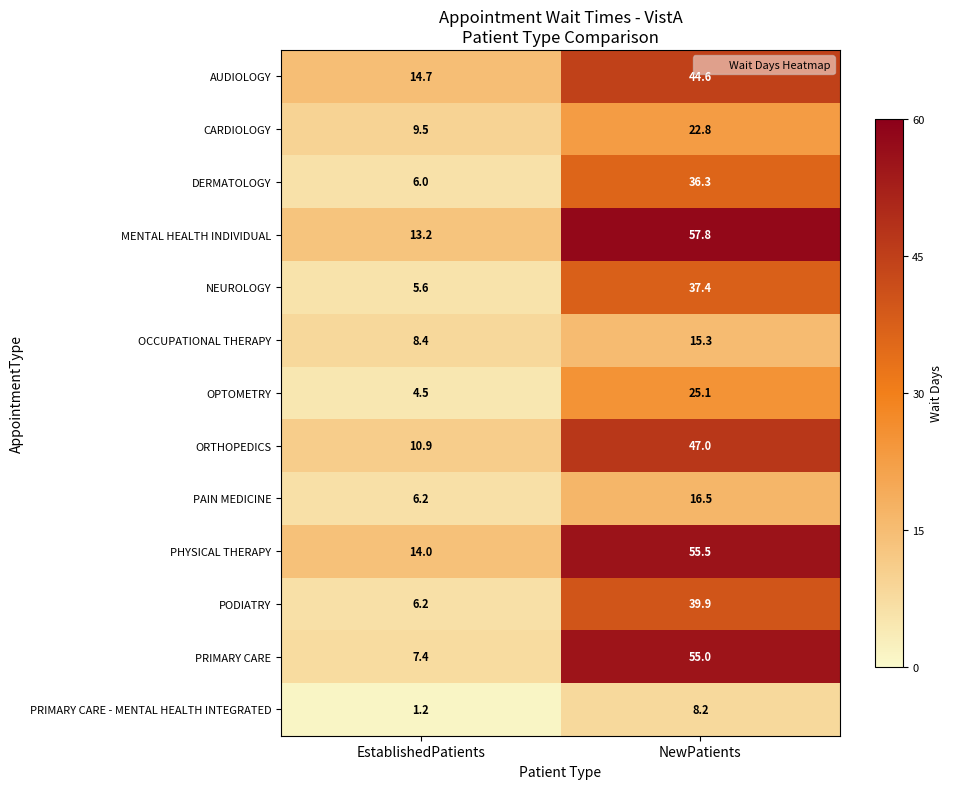

Rank the series at NewPatients from lowest to highest value.

PRIMARY CARE - MENTAL HEALTH INTEGRATED, OCCUPATIONAL THERAPY, PAIN MEDICINE, CARDIOLOGY, OPTOMETRY, DERMATOLOGY, NEUROLOGY, PODIATRY, AUDIOLOGY, ORTHOPEDICS, PRIMARY CARE, PHYSICAL THERAPY, MENTAL HEALTH INDIVIDUAL